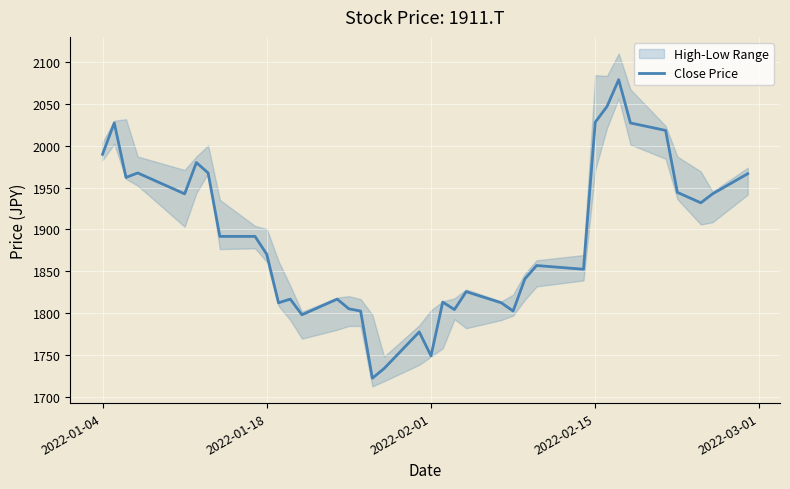

What is the maximum value for Close Price?

2078.5